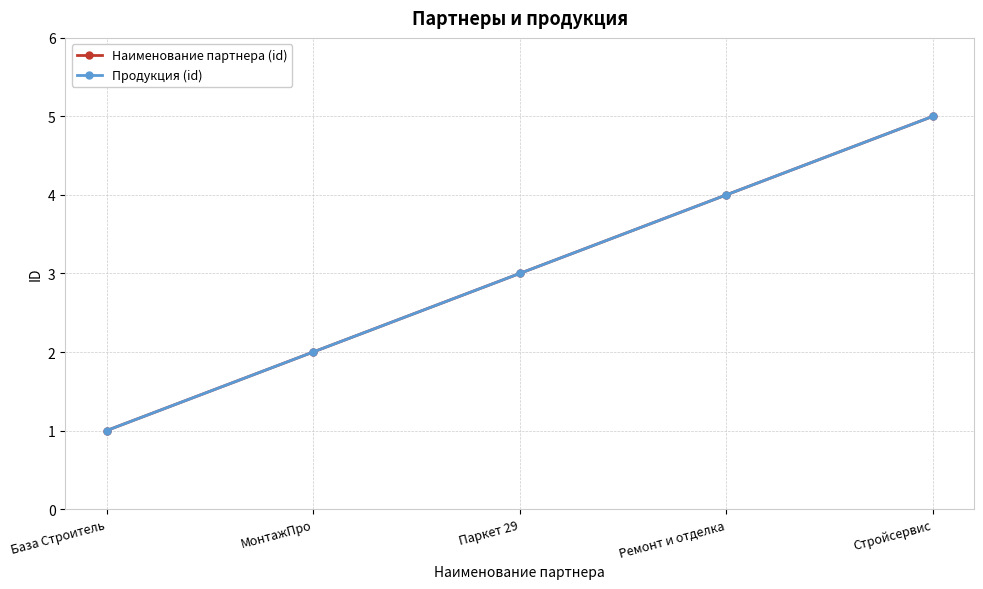

What position from the right is Стройсервис?

1